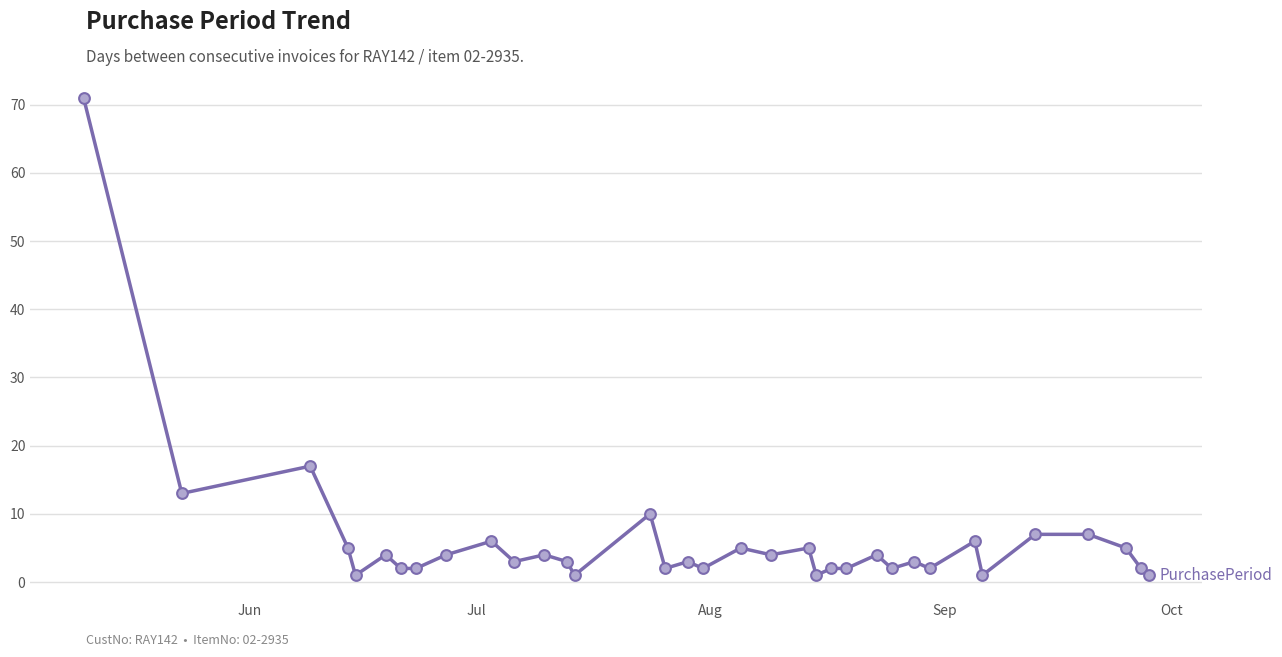

What is the maximum value shown in the chart?

71